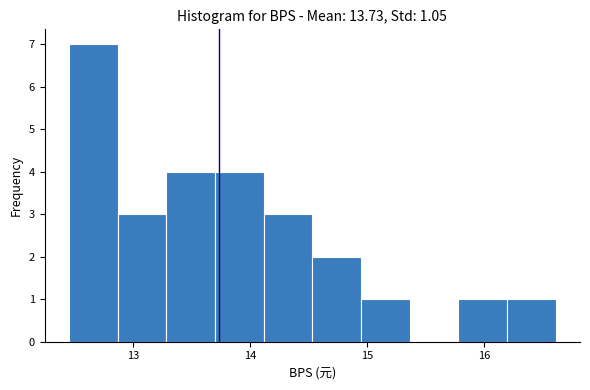

Reading left to right, transcribe this chart: for each bar, give the range it covers on the x-axis and its height. Neither the bar edges nor the heights are printed on the chart, so give them approximately, as read against the axes.

12.5 to 12.9: 7
12.9 to 13.3: 3
13.3 to 13.7: 4
13.7 to 14.1: 4
14.1 to 14.5: 3
14.5 to 14.9: 2
14.9 to 15.4: 1
15.4 to 15.8: 0
15.8 to 16.2: 1
16.2 to 16.6: 1